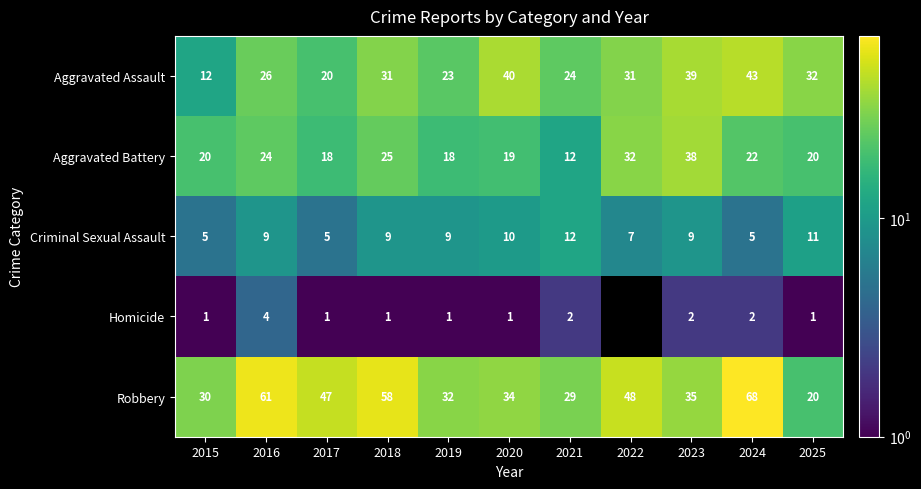

What is the difference between the second highest and minimum values in the Criminal Sexual Assault series?

6